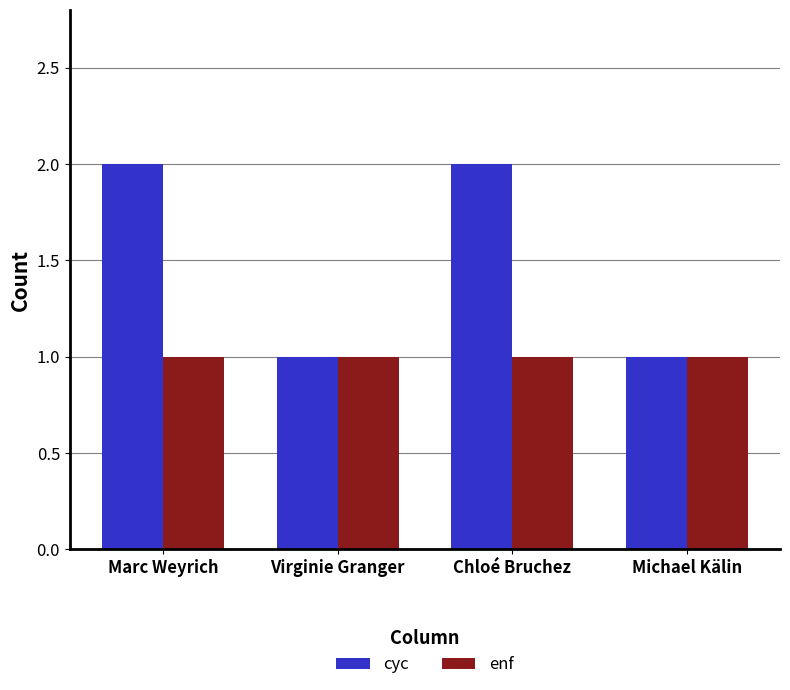

What is the total value across all series at Marc Weyrich?

3